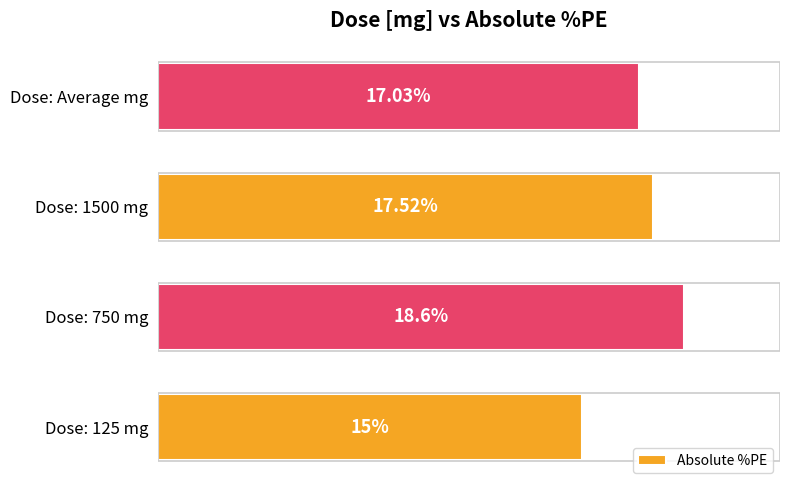

List the labels in order of value, smallest first.

Dose: 125 mg, Dose: Average mg, Dose: 1500 mg, Dose: 750 mg